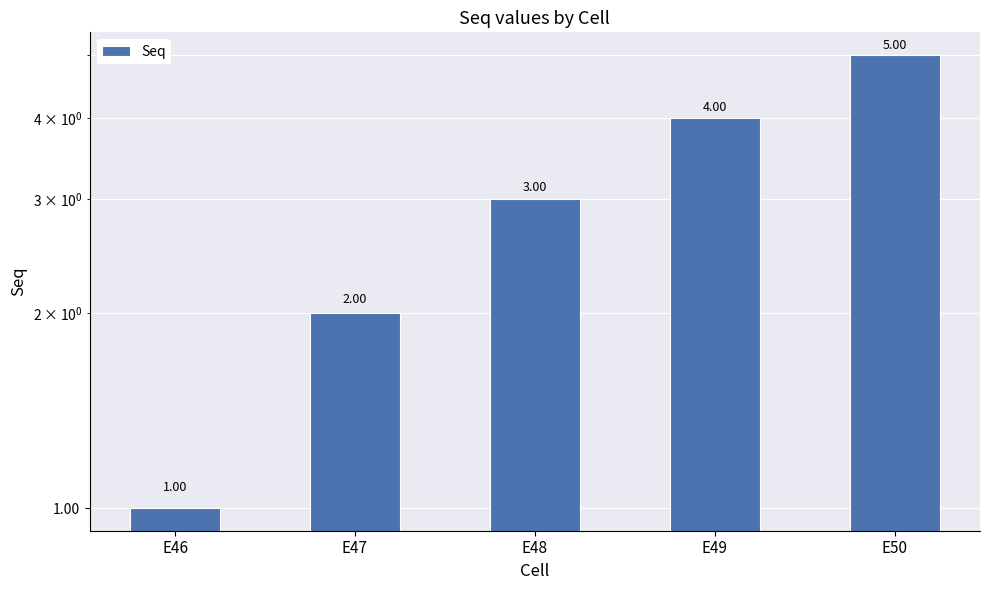

Count the values in the range 2 to 4.

3